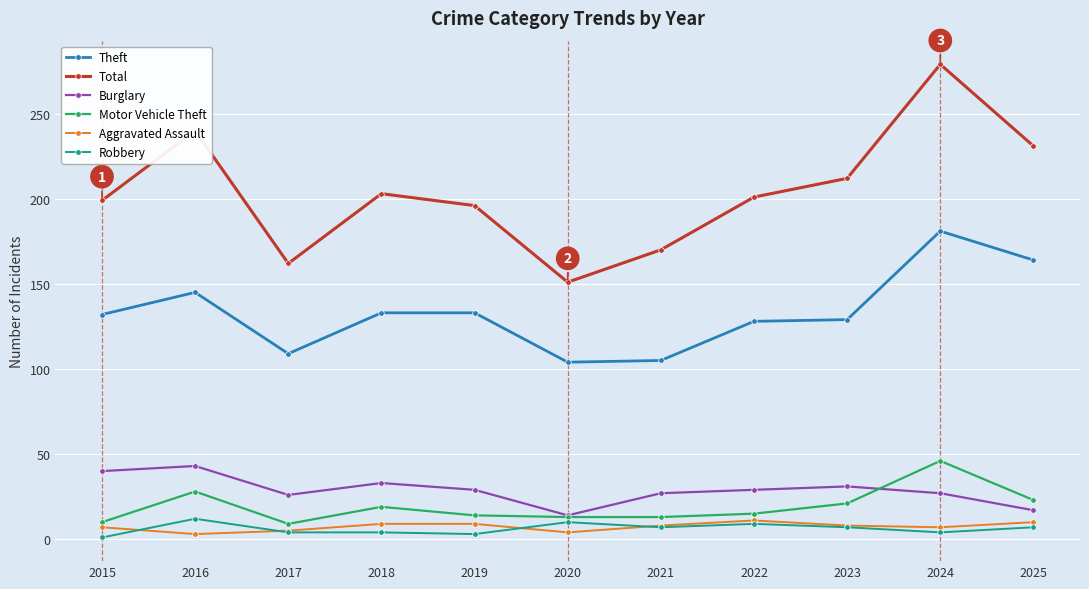

What is the value of the Aggravated Assault point at the 6th from the left?

4